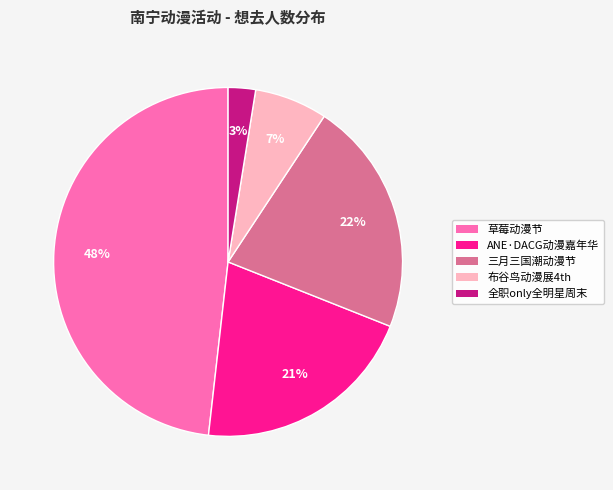

Is there a majority slice in this chart?

No